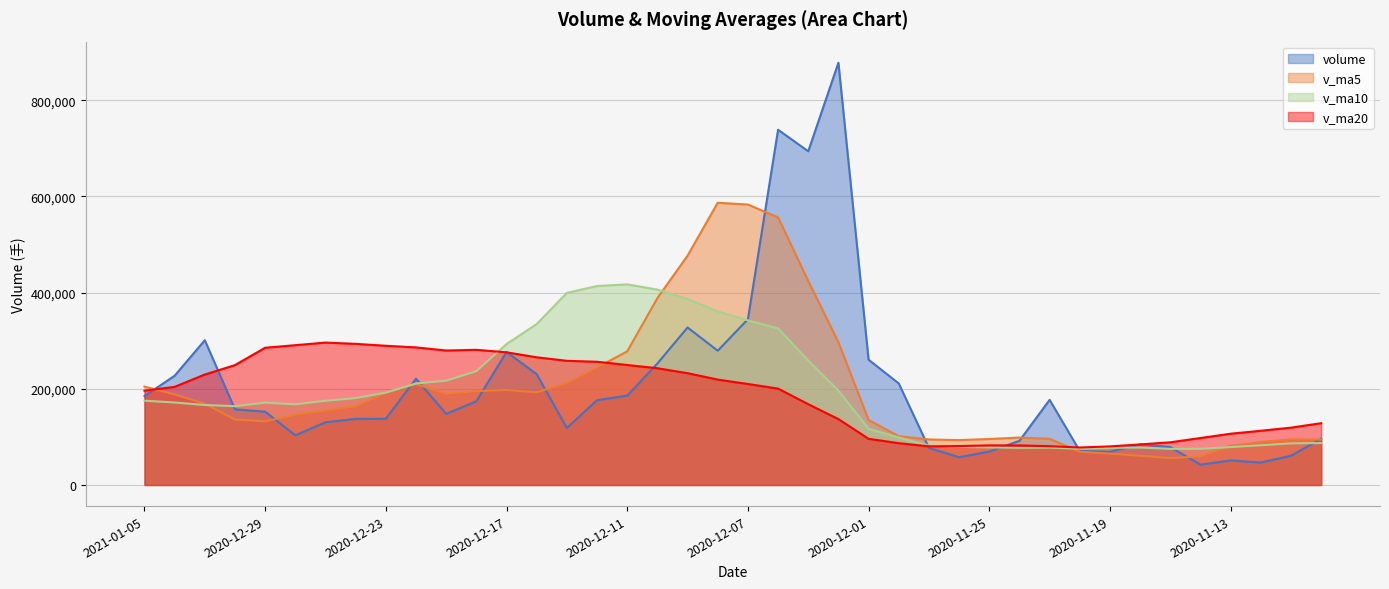

Where do v_ma20 and v_ma5 first cross each other?

2021-01-05 and 2021-01-04